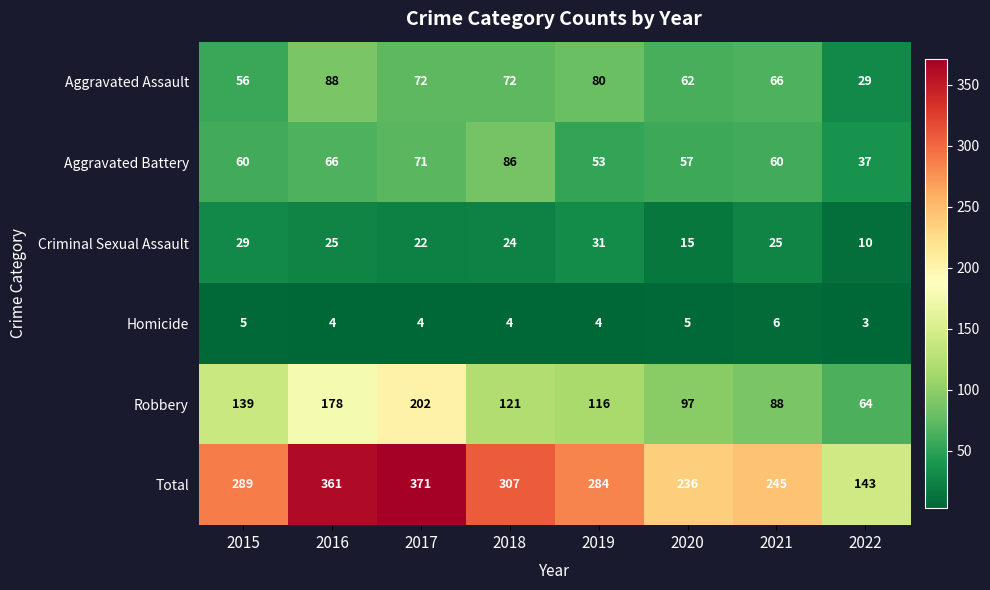

List the series in order of their peak value, lowest first.

Homicide, Criminal Sexual Assault, Aggravated Battery, Aggravated Assault, Robbery, Total